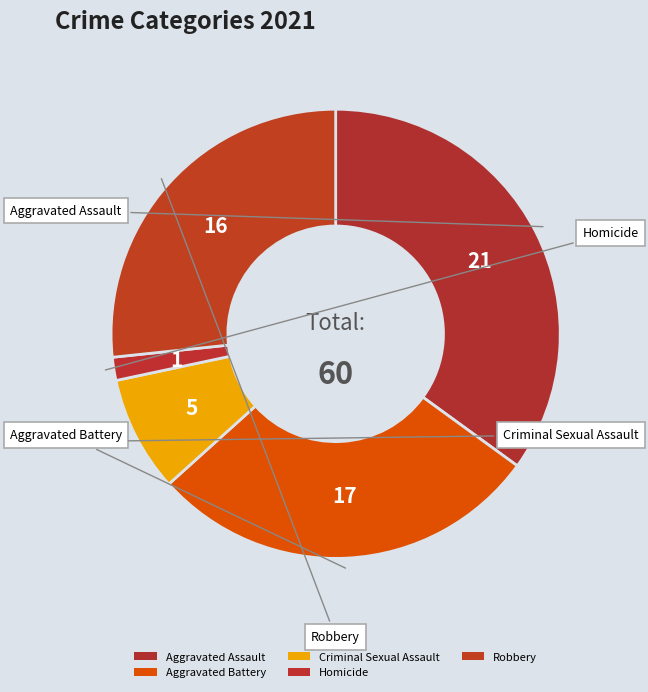

Is there any slice that represents more than half of the pie?

No